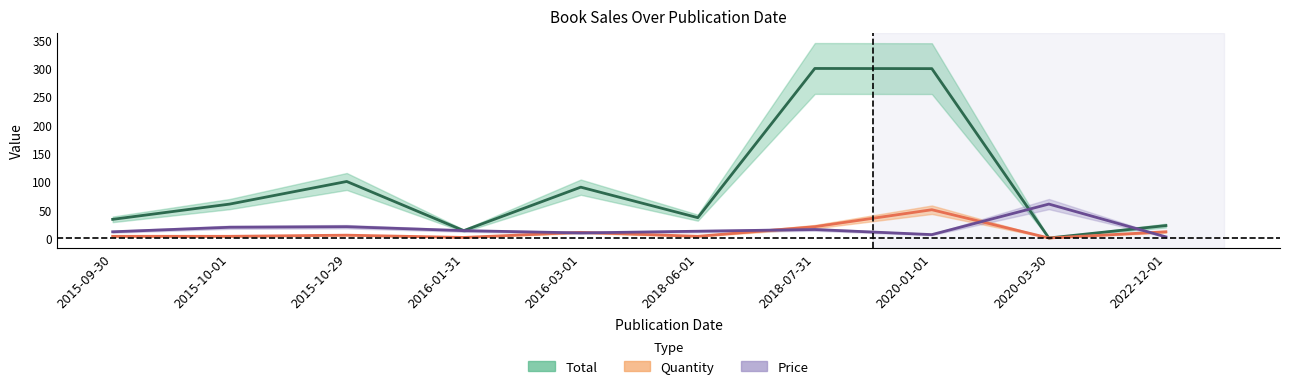

Which has a higher value, 2015-10-01 or 2020-03-30?

2015-10-01